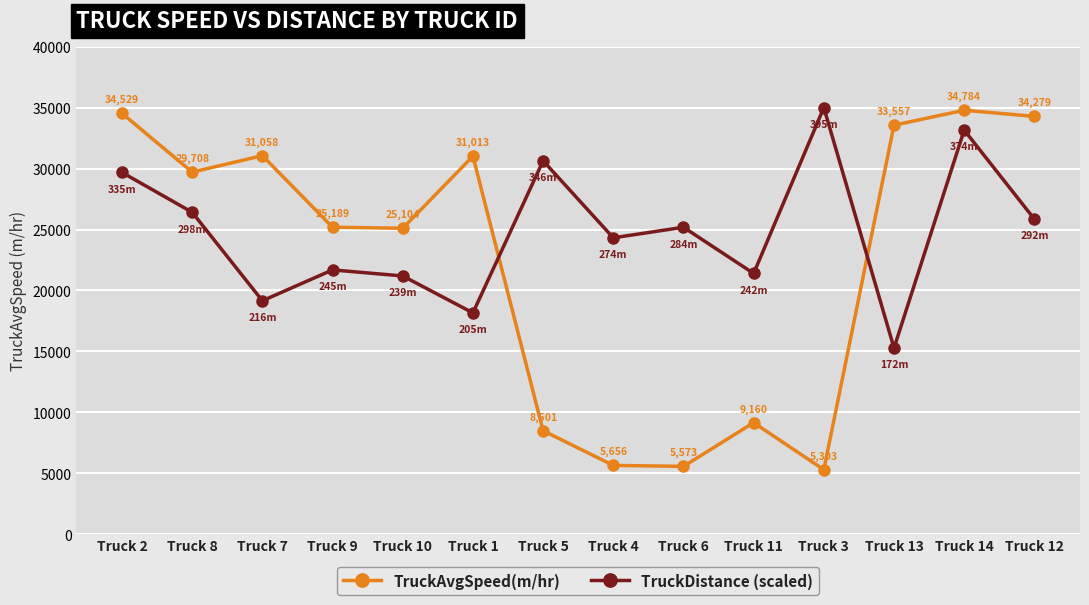

Between Truck 8 and Truck 1, which series saw the biggest shift?

TruckDistance (scaled)